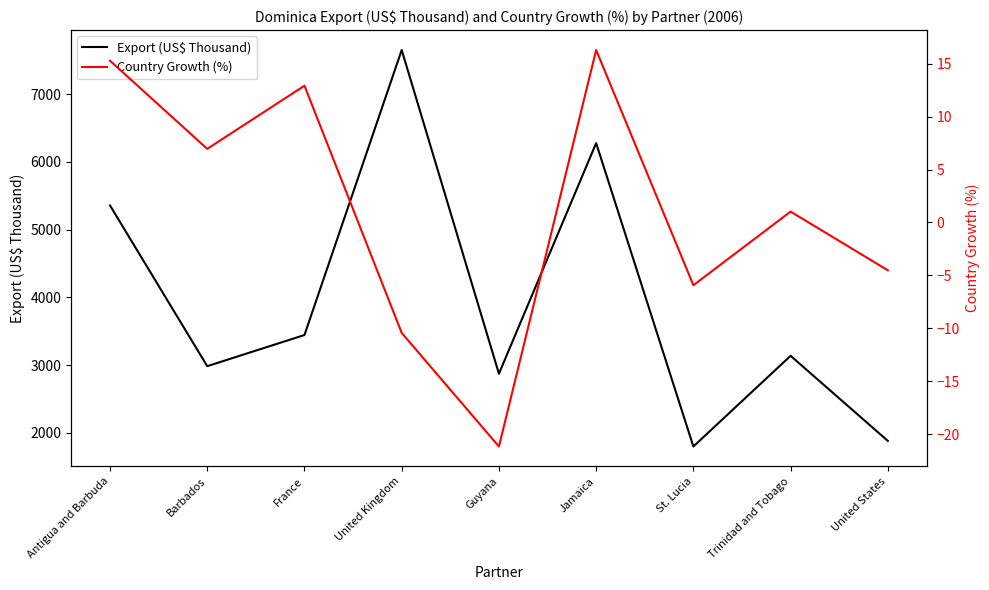

How many distinct data groups are displayed?

2